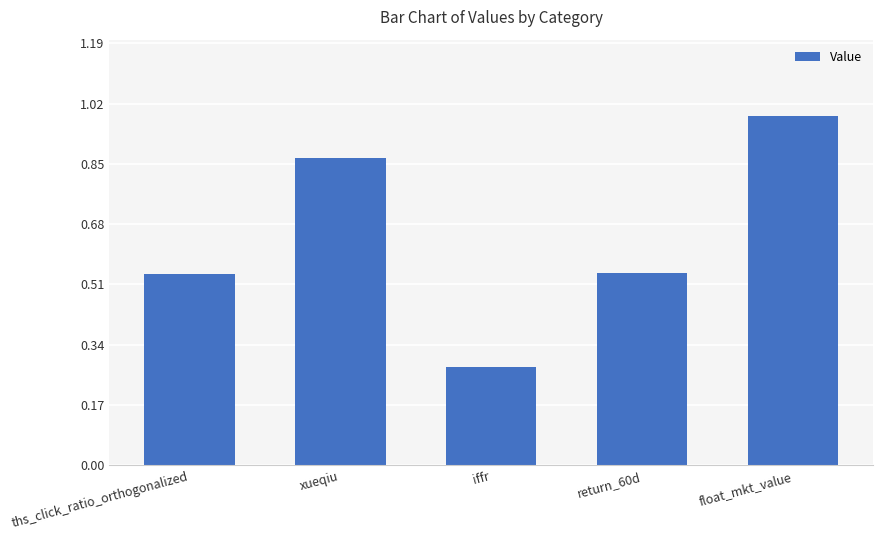

The value at iffr is 0.4. True or false?

False